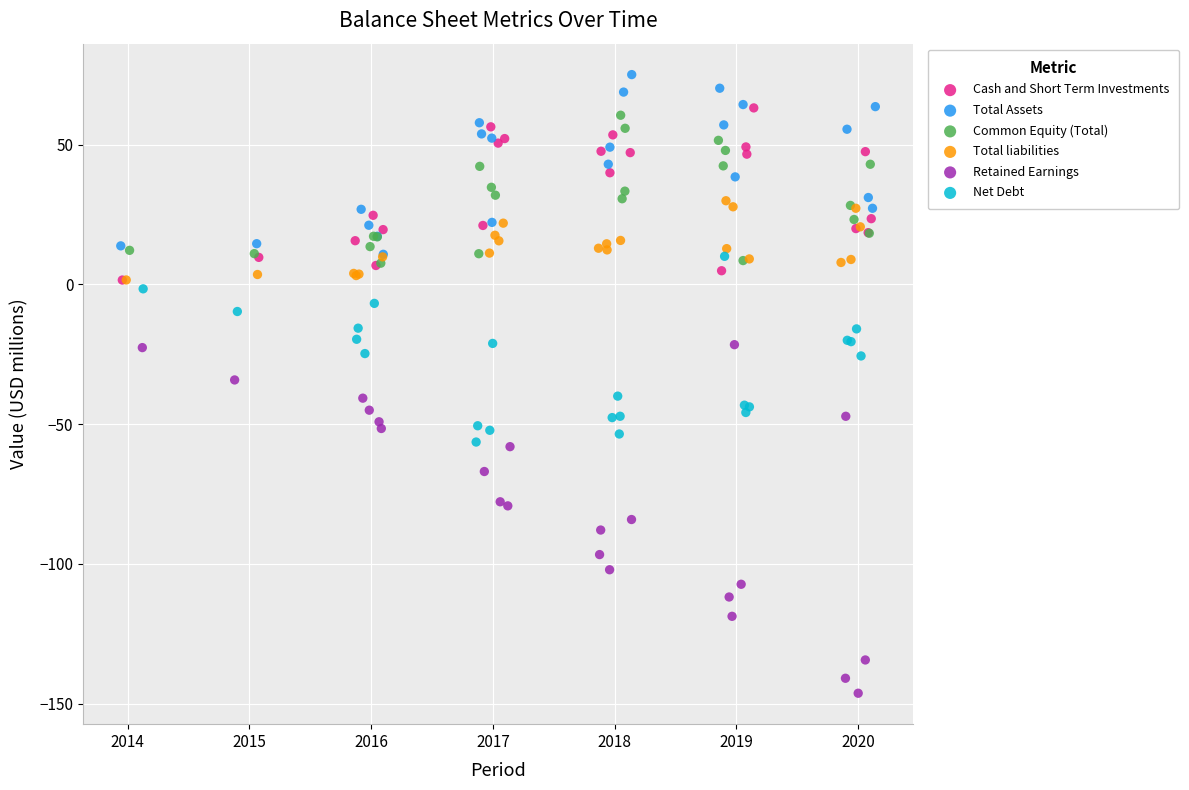

Which series has the largest Y range (max minus min)?

Retained Earnings